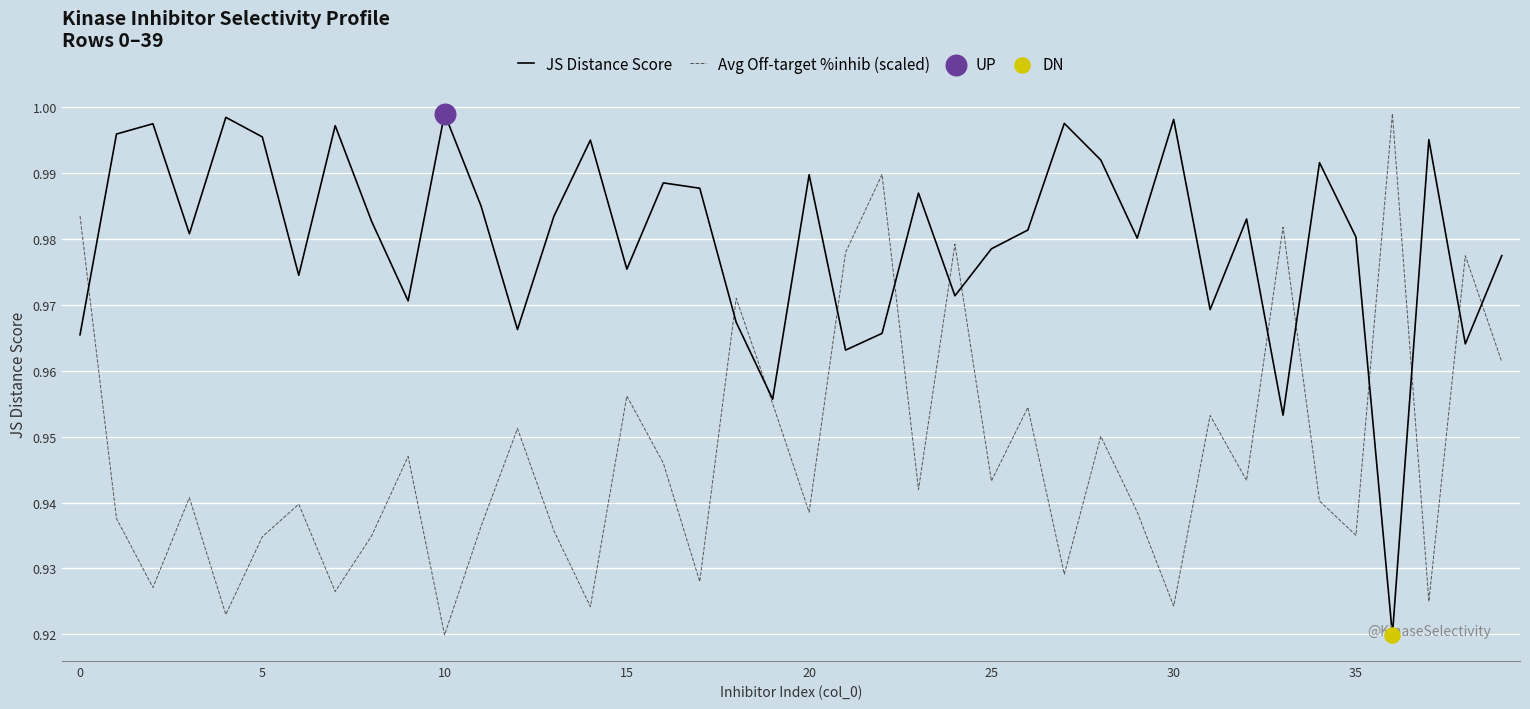

Which series has the largest total across all categories?

JS Distance Score